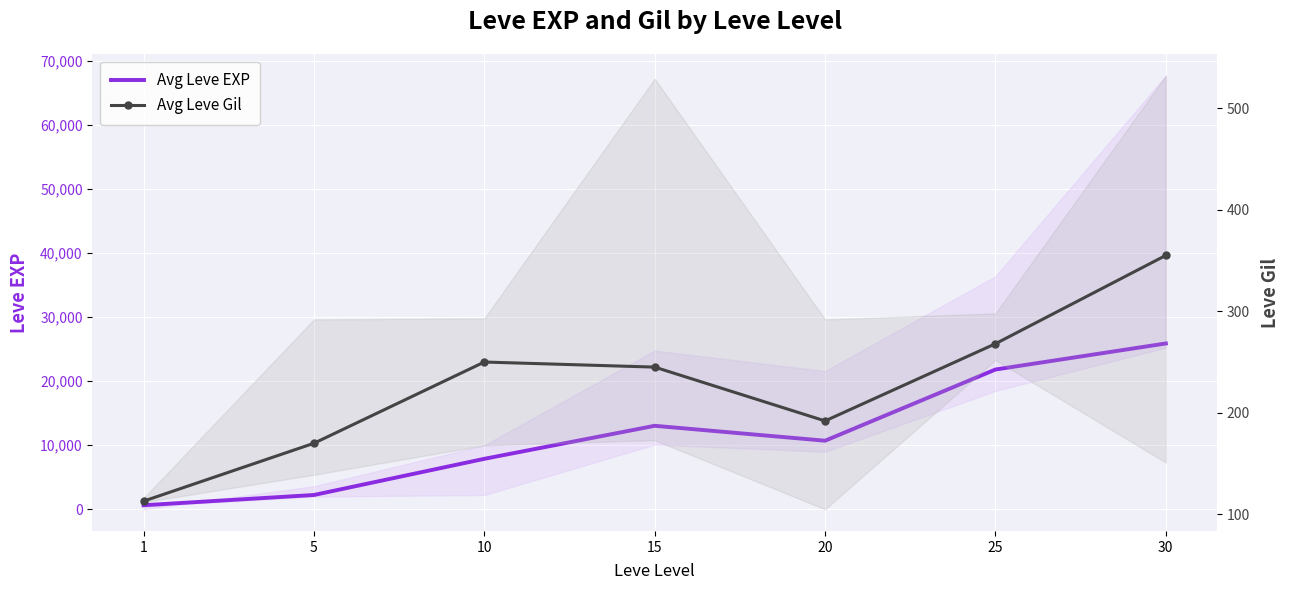

How many interior local peaks does the Avg Leve Gil series have?

1